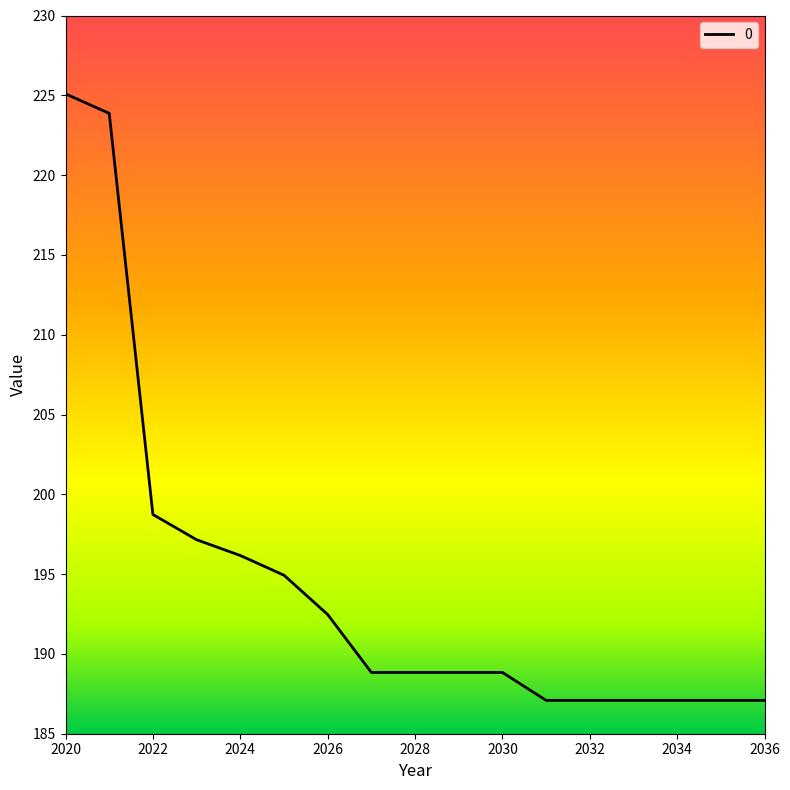

What is the minimum value shown in the chart?

187.1